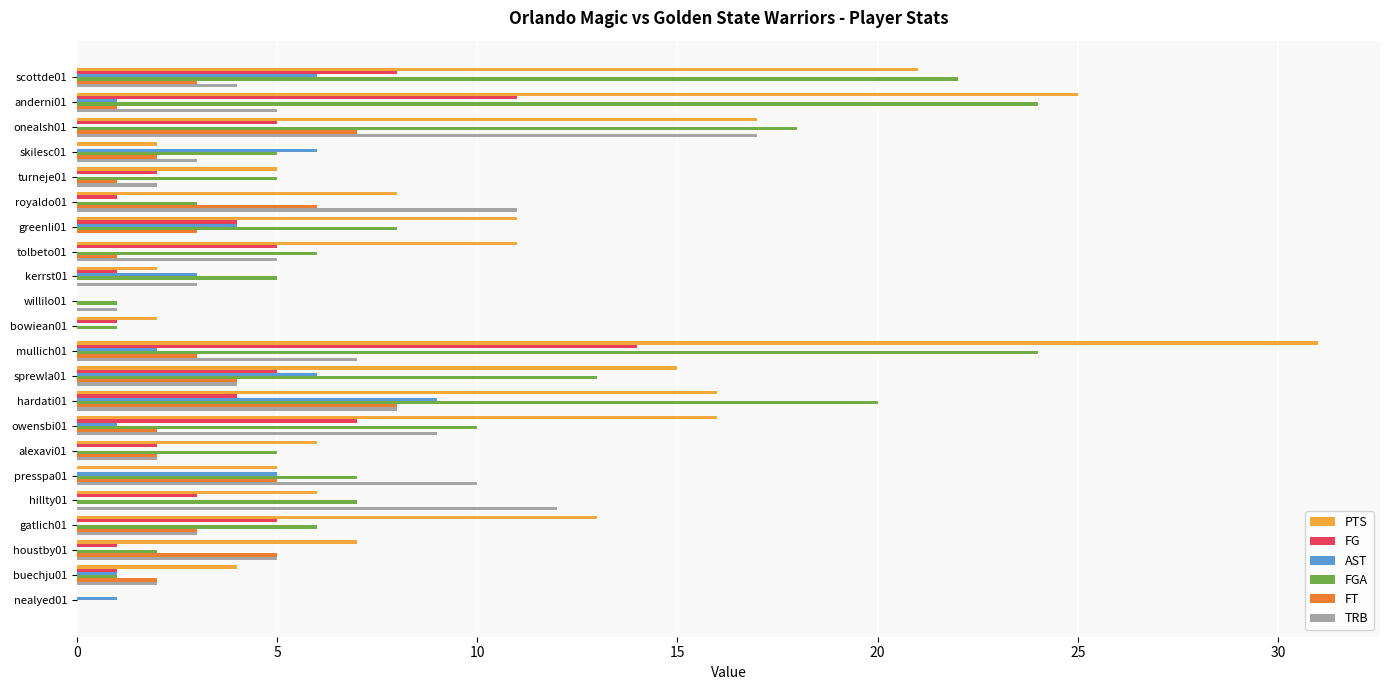

At which category is the sum across all series the highest?

mullich01